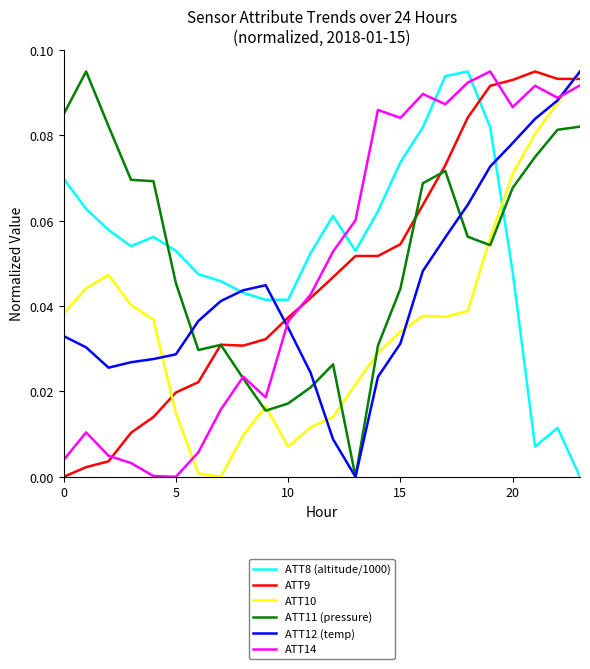

How many times do ATT10 and ATT14 cross each other?

2